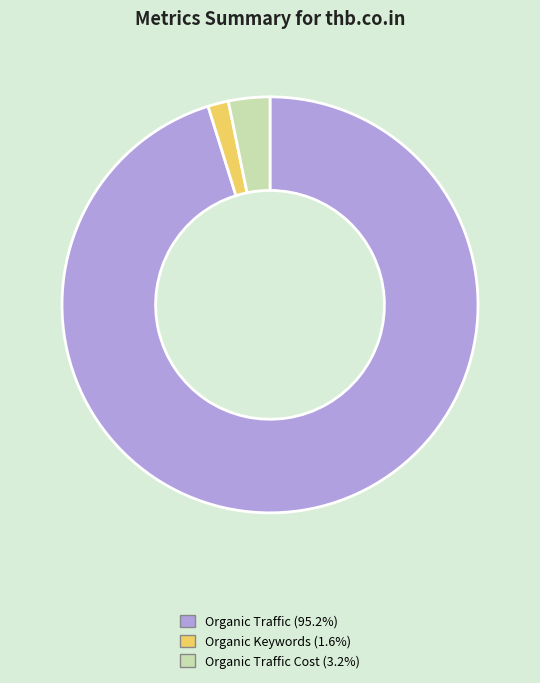

Is there any slice that represents more than half of the pie?

Yes